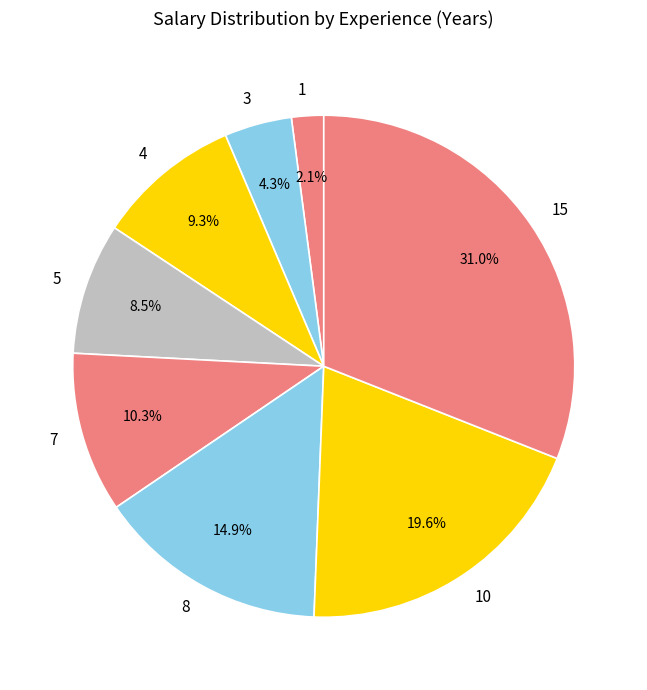

To the nearest percent, what is the average slice percentage?

12%